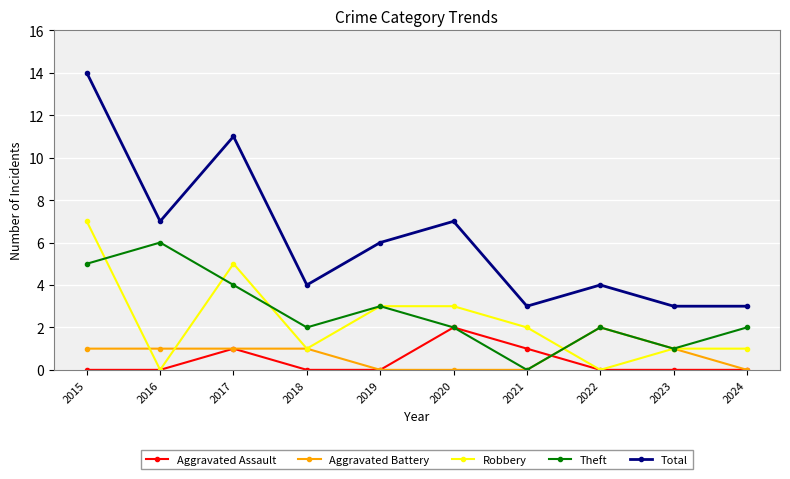

Between 2019 and 2020, which series saw the biggest shift?

Aggravated Assault